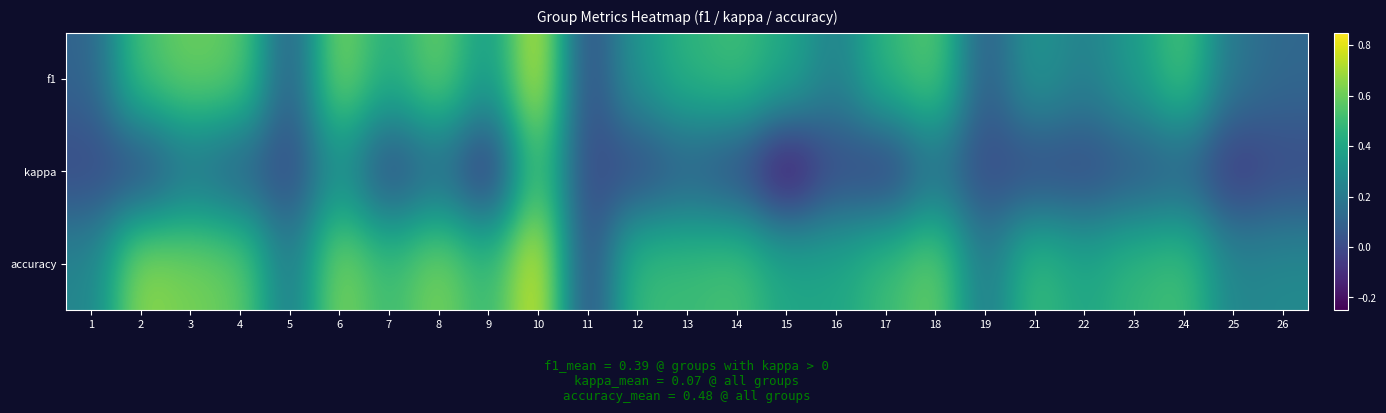

Rank the series by their average value, from lowest to highest.

kappa, f1, accuracy